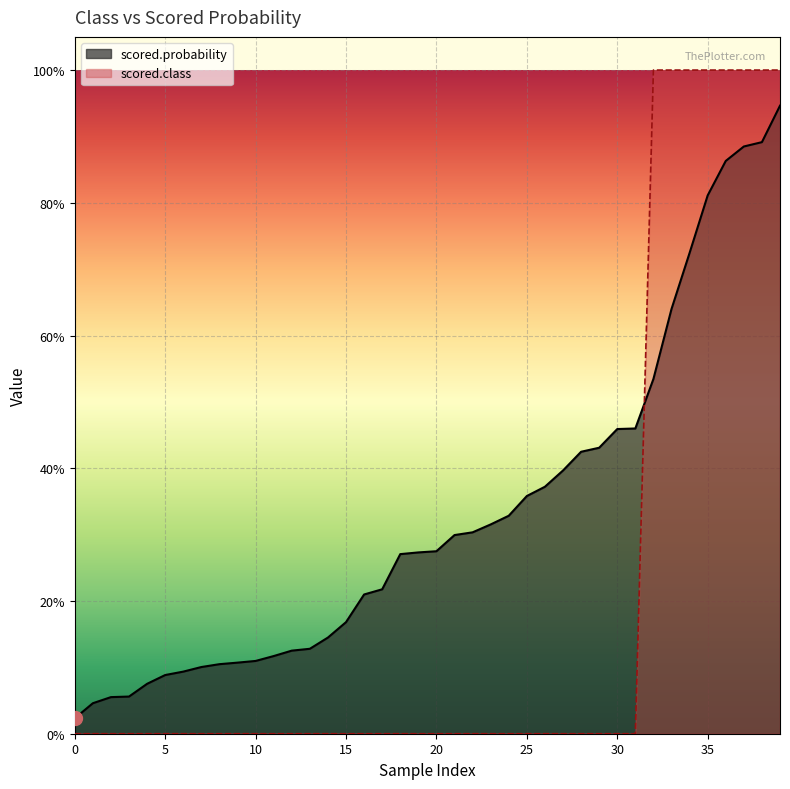

The value of scored.class at 1 is 0.2. True or false?

False